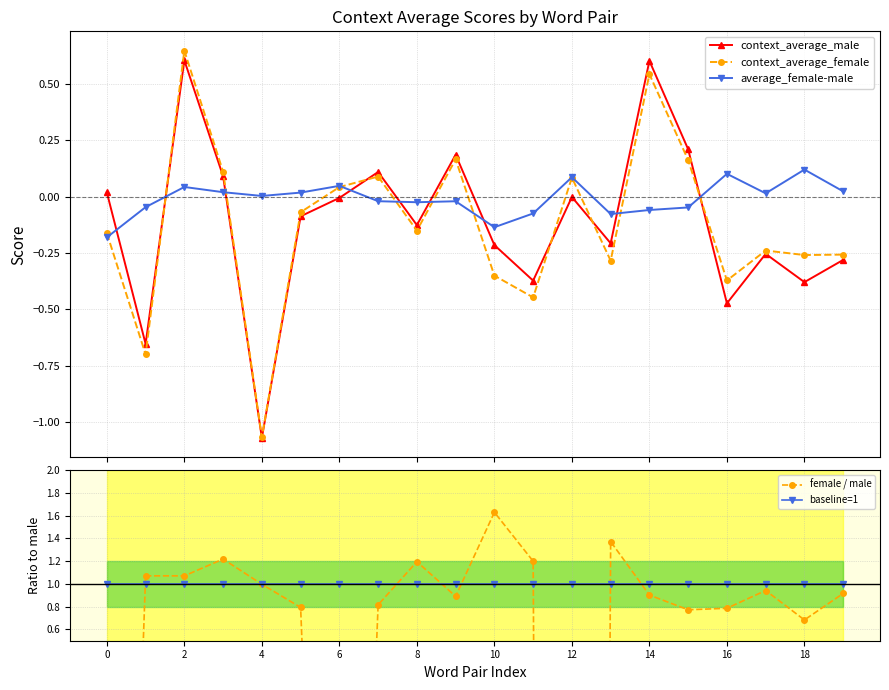

What is the value of the average_female-male point at the 14th from the left?

-0.1